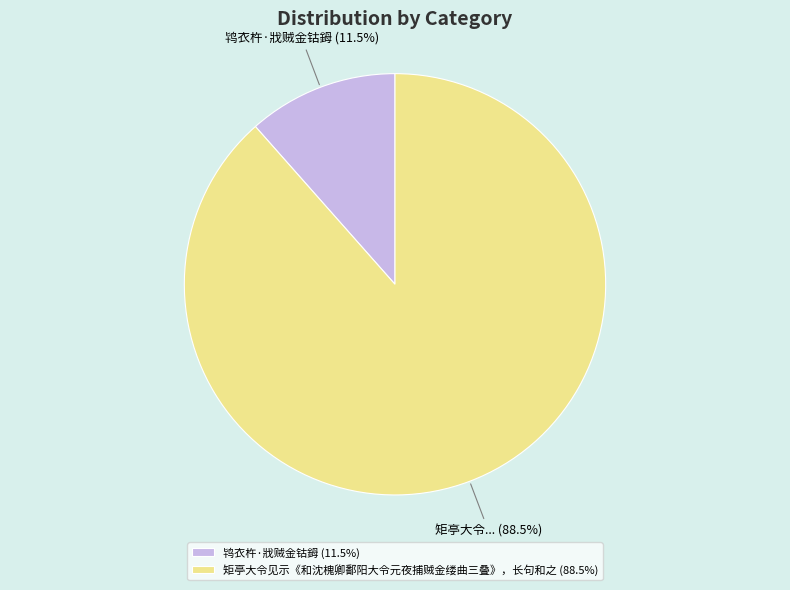

Is it true that 鸨衣杵·戕贼金钴鉧 is 1% of the pie?

False